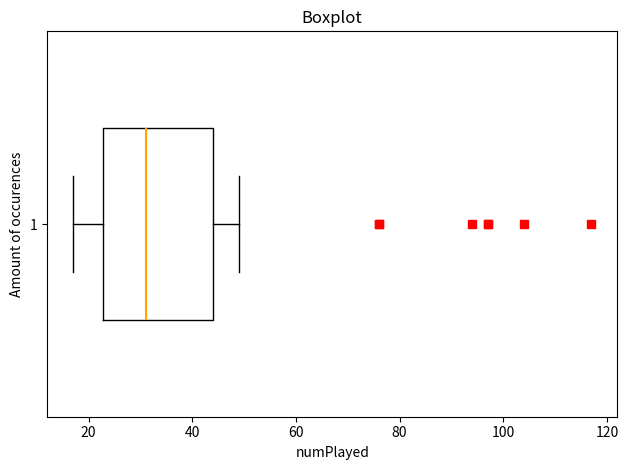

Transcribe this box plot: give where the median line is, the range the box spans, and where the two whiskers end, as read against the x-axis. The values are not printed on the chart, so give them approximately, as read against the axis.

median 32, box 22 to 44, whiskers 18 to 50